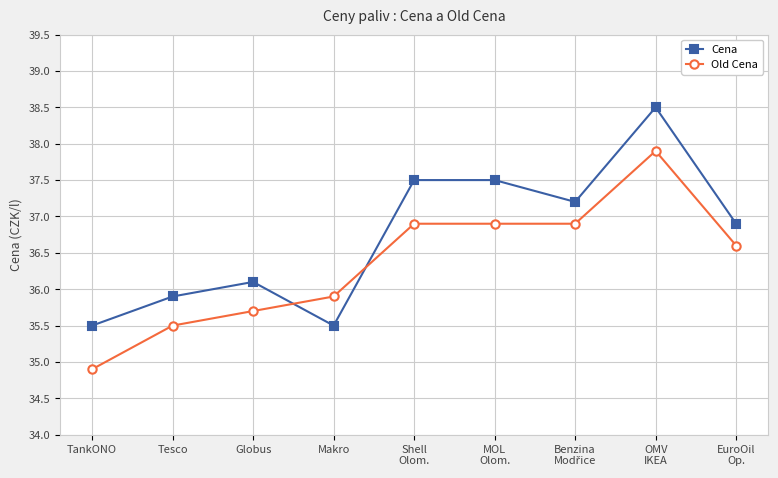

List the series in order of their peak value, highest first.

Cena, Old Cena